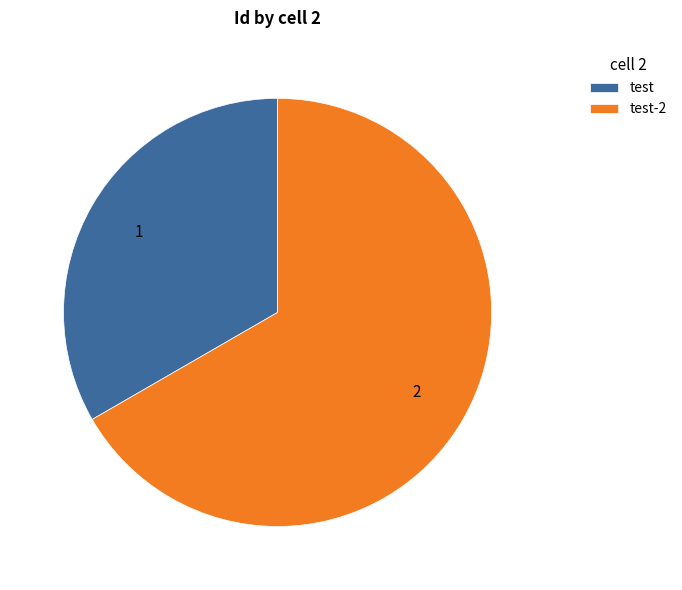

Approximately how many times larger is the value at test-2 compared to test?

2.0